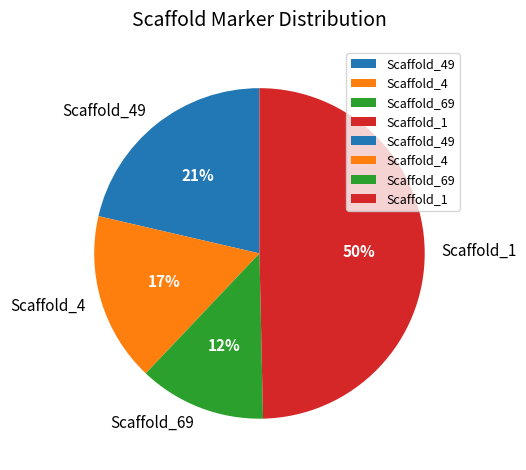

What is the largest slice in the pie chart?

Scaffold_1